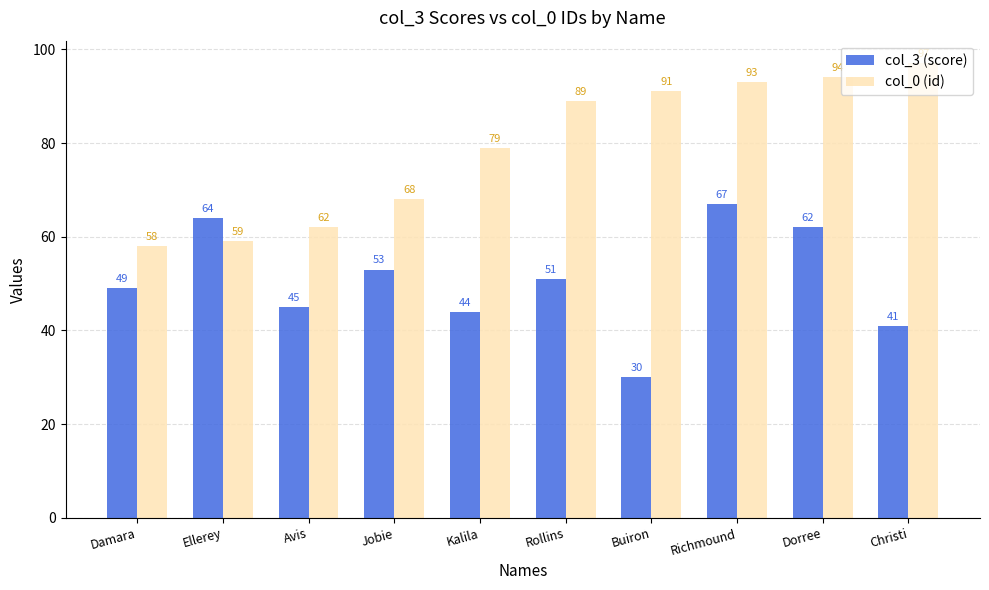

At which label does col_0 (id) reach its peak?

Christi